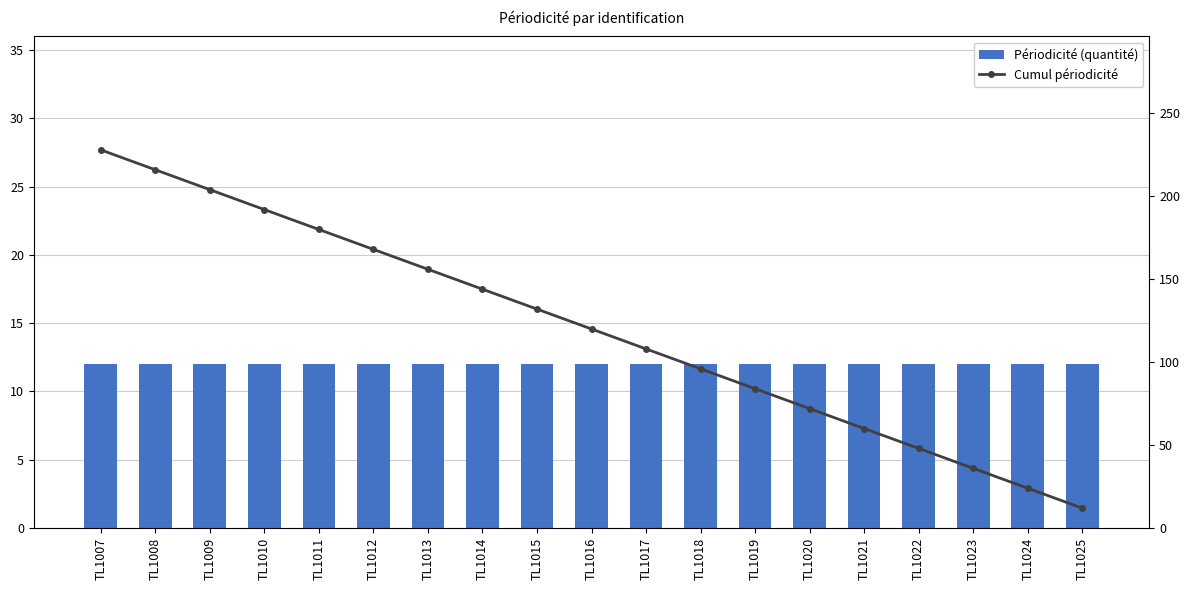

What is the value of the Périodicité (quantité) bar at the 17th from the left?

12